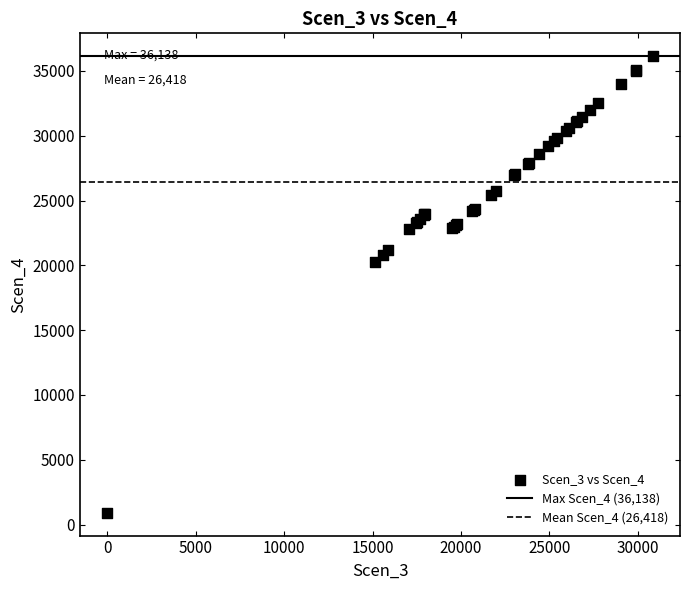

What Y value in the scatter plot is closest to 18522?

20225.2